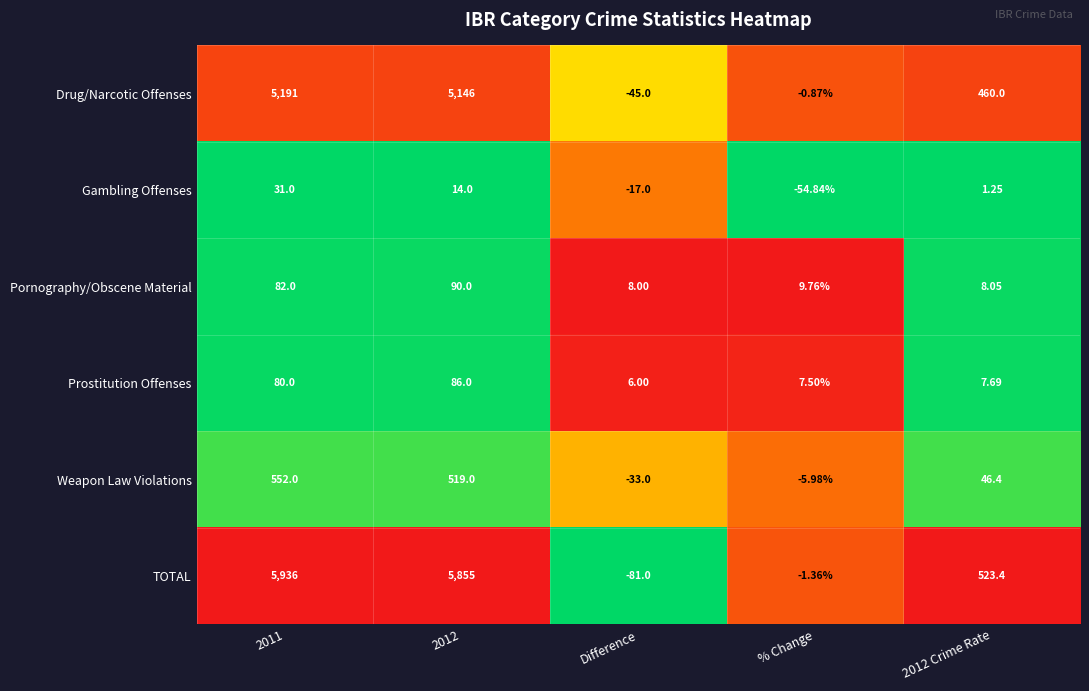

Which series has the widest spread of values?

TOTAL